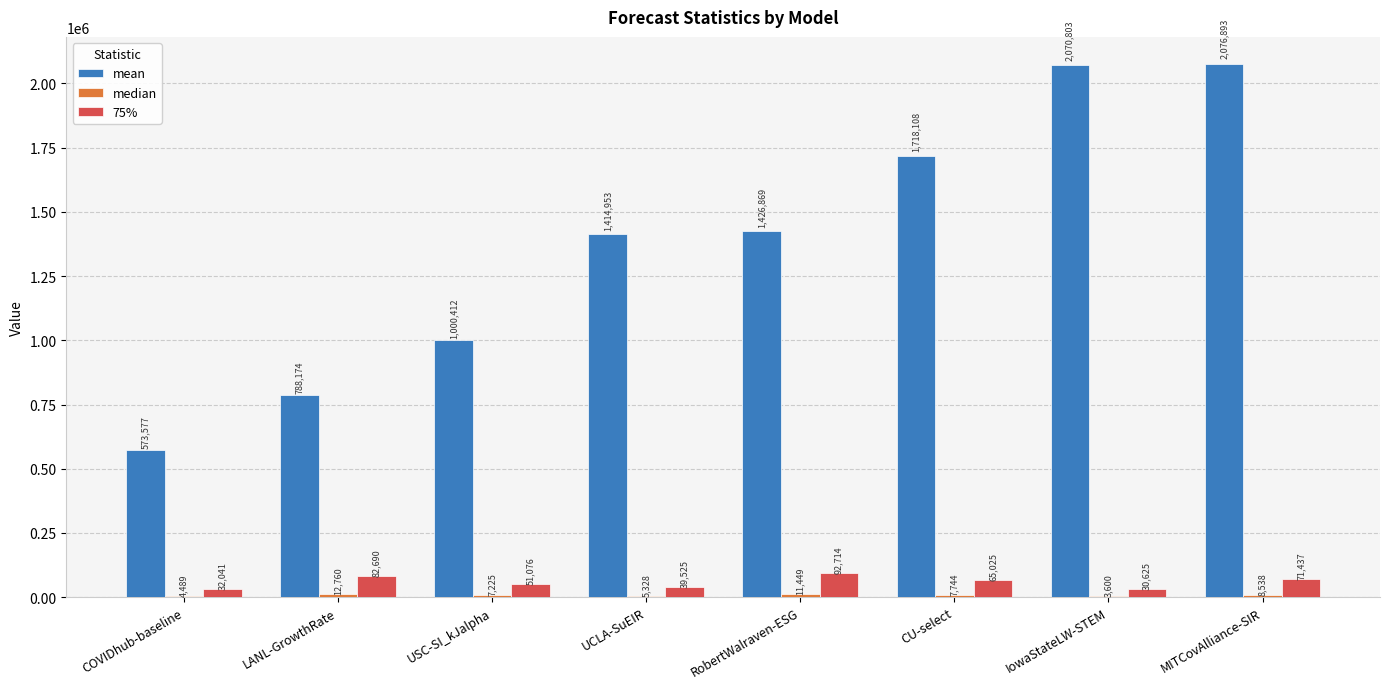

At which category is the sum across all series the highest?

MITCovAlliance-SIR